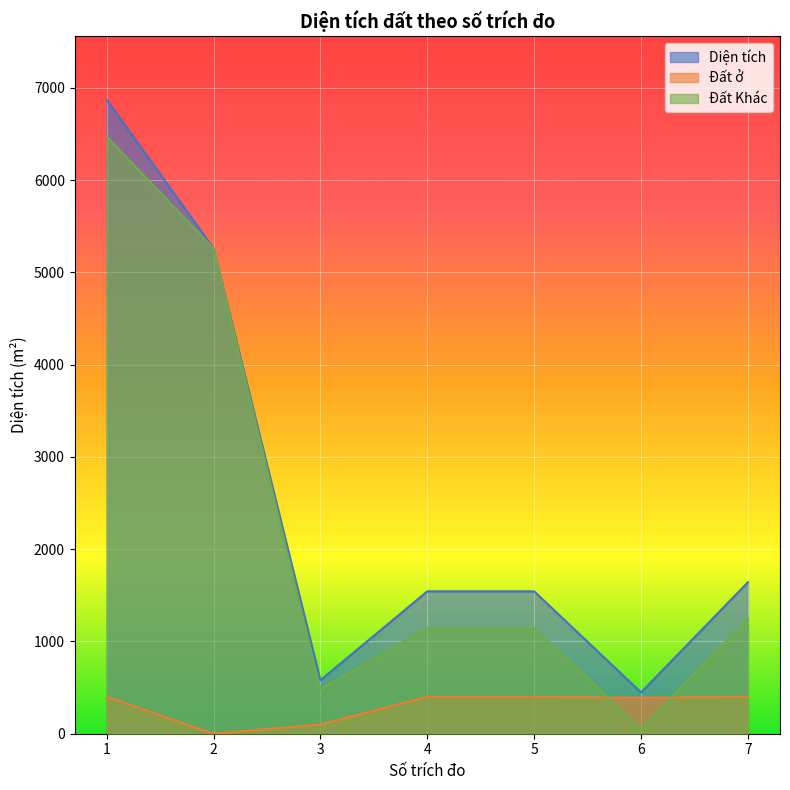

True or false: Diện tích and Đất ở intersect in this chart.

False